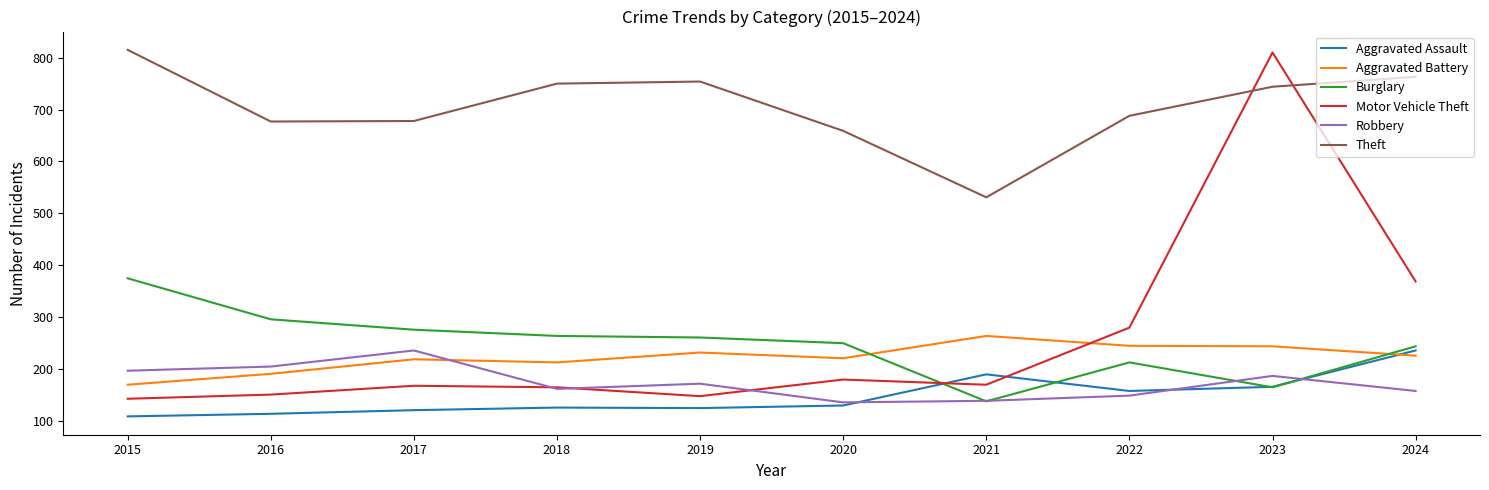

Which series has the largest total across all categories?

Theft